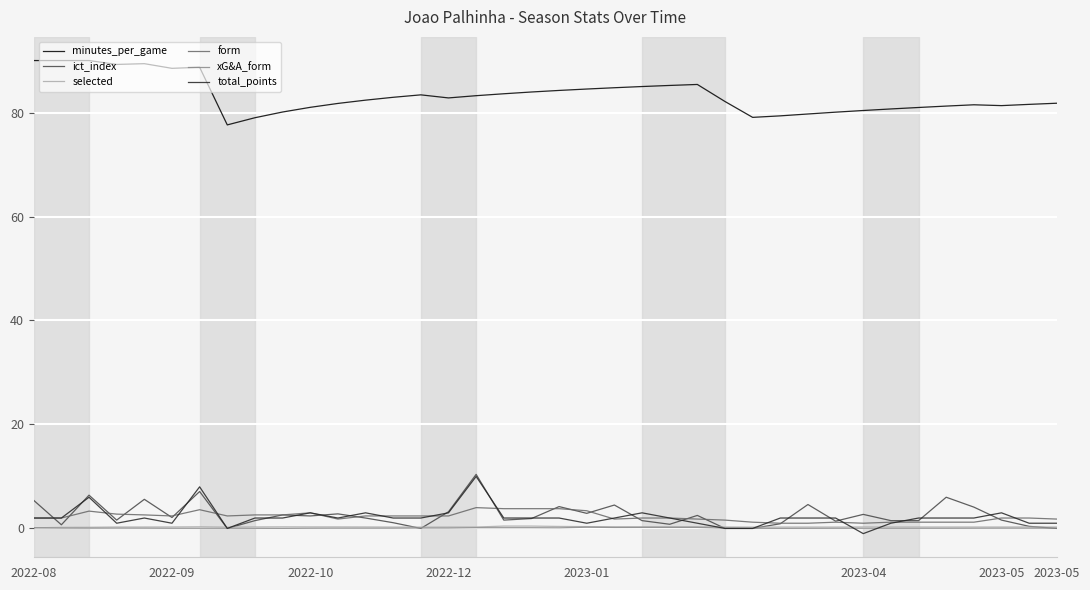

True or false: minutes_per_game and total_points intersect in this chart.

False